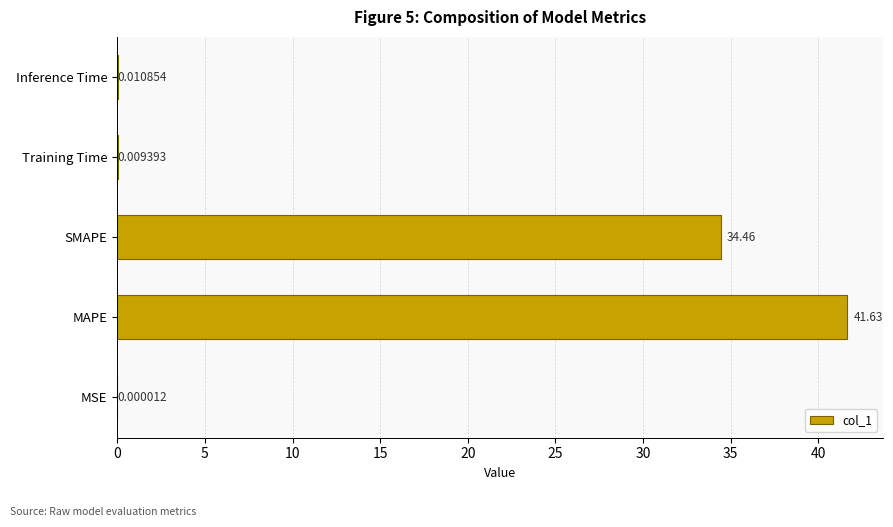

What is the change in value from SMAPE to Inference Time?

-34.4